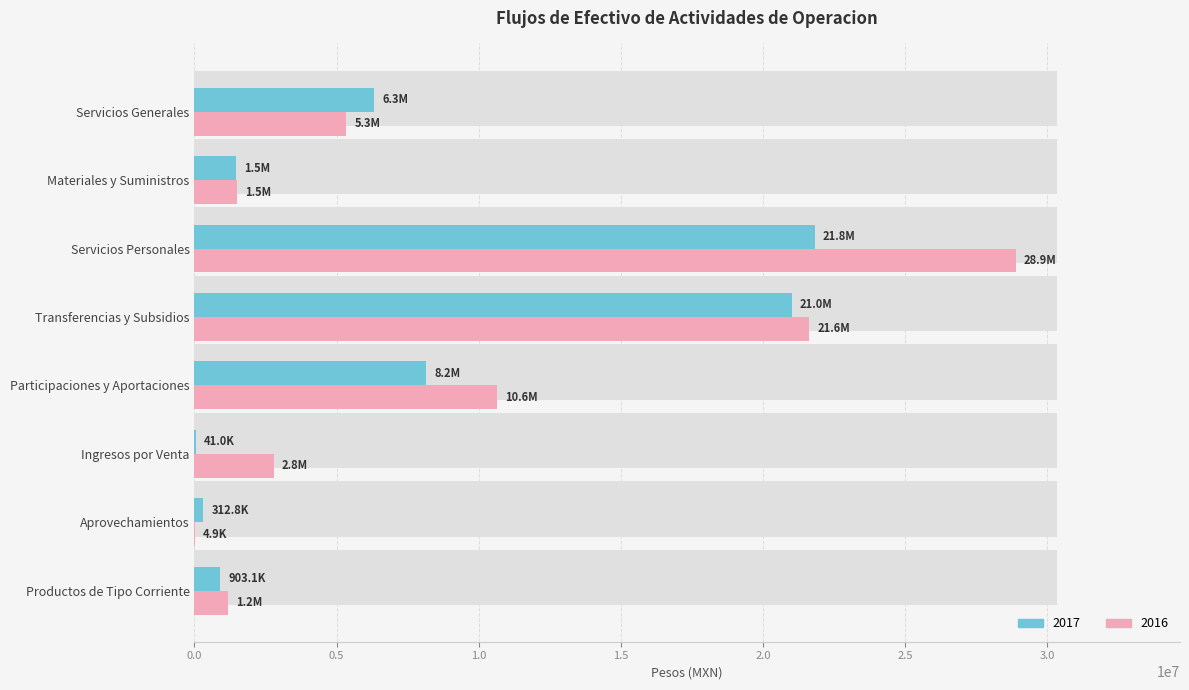

Is it true that 2017 equals 903066.0 at Productos de Tipo Corriente?

True